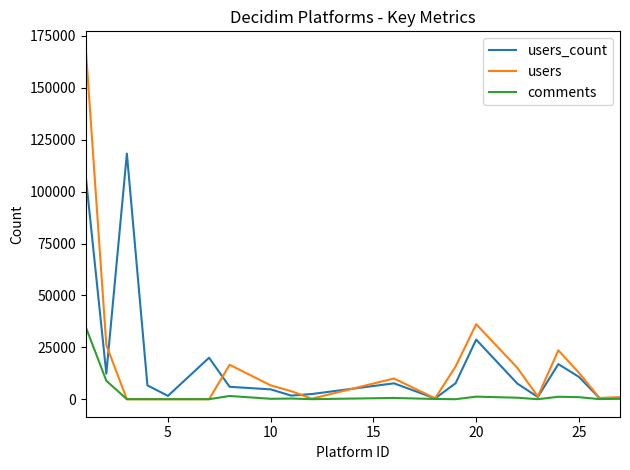

List the series in order of their peak value, lowest first.

comments, users_count, users